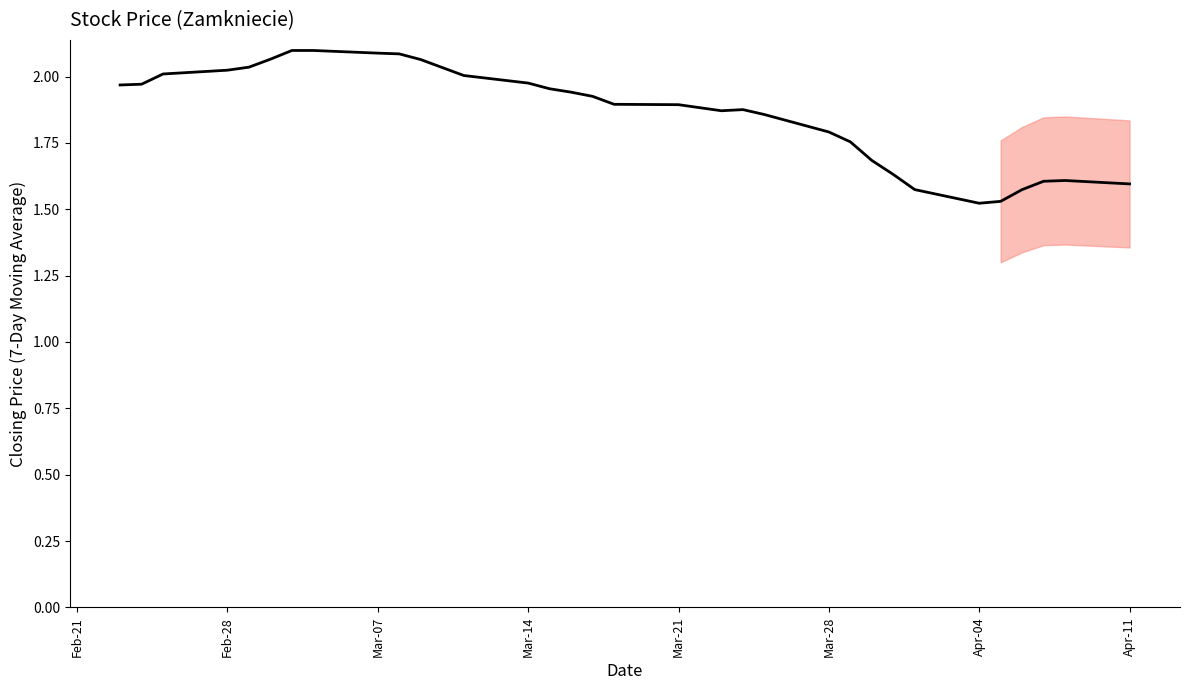

What is the value of the 31st point from the left?

1.6